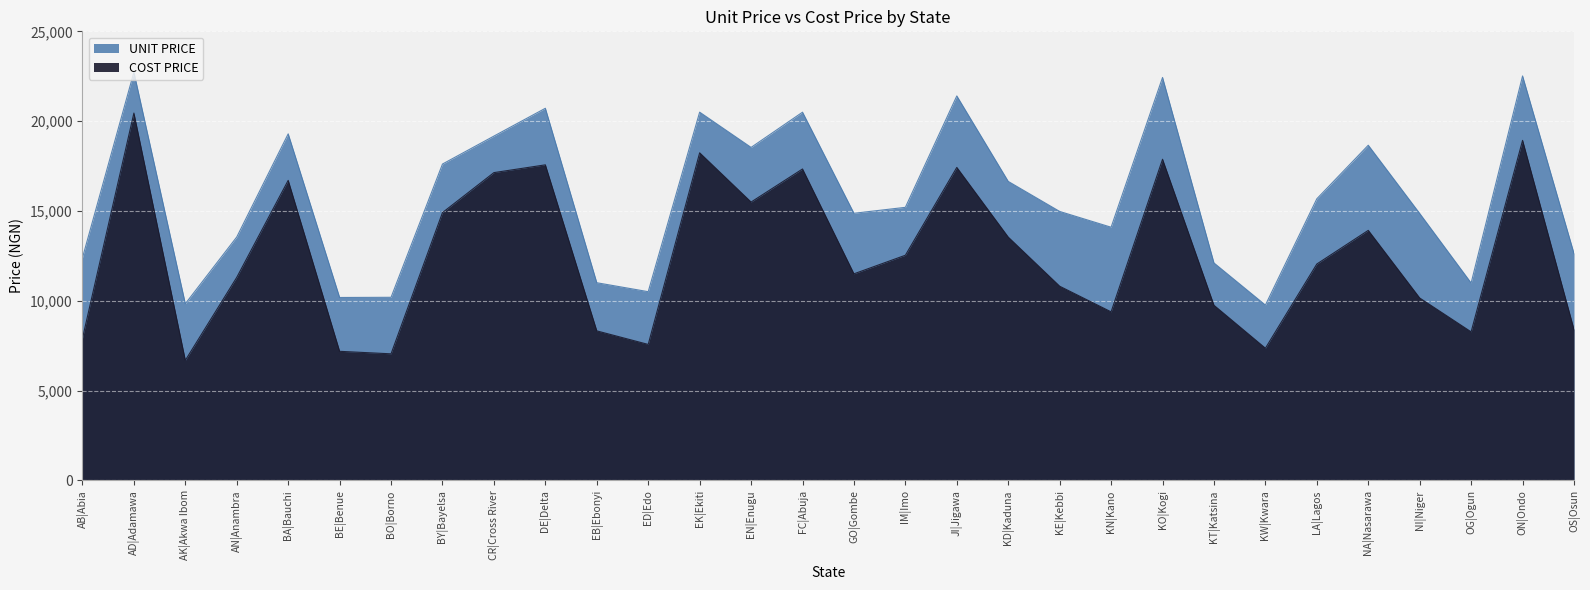

How many lines are shown in the chart?

2